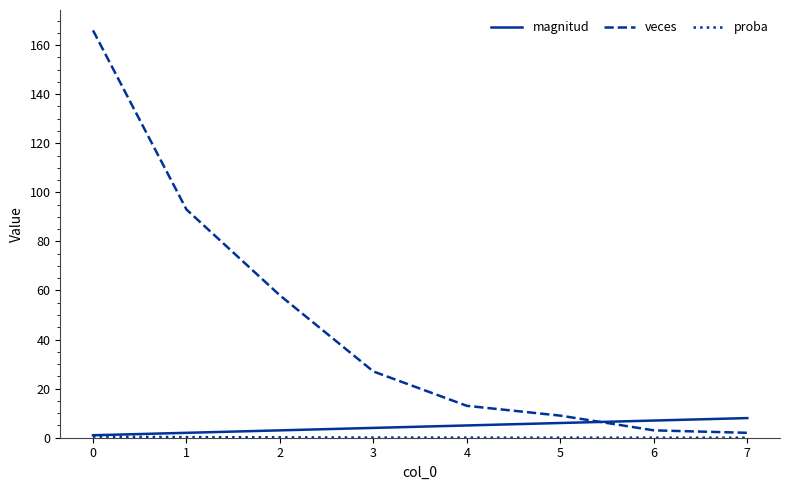

The veces series shows 107.3 at 0. True or false?

False